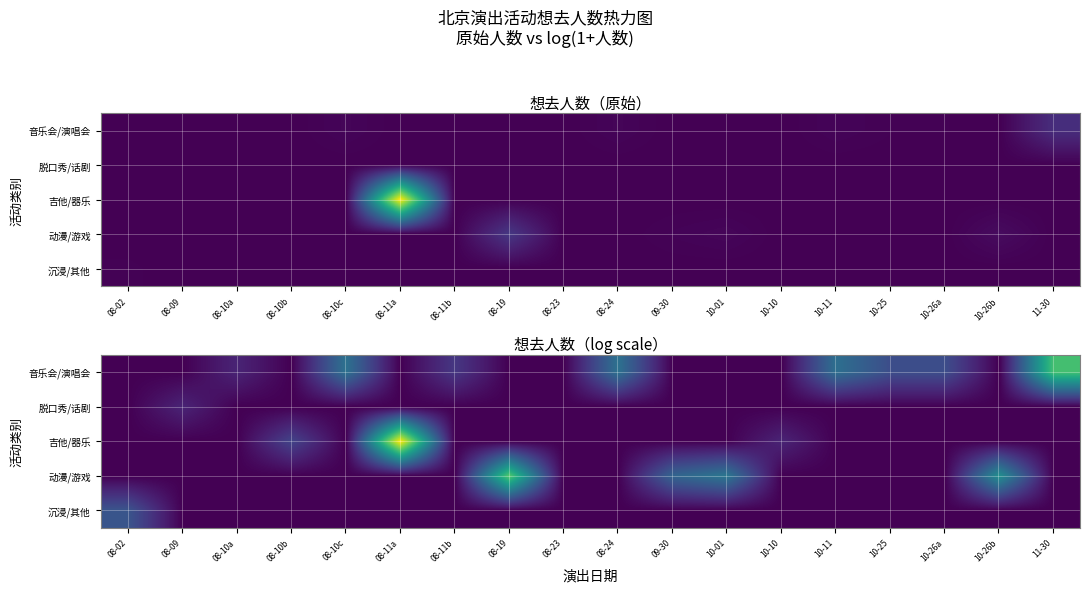

Which has a higher value, 08-10a or 10-26a?

10-26a